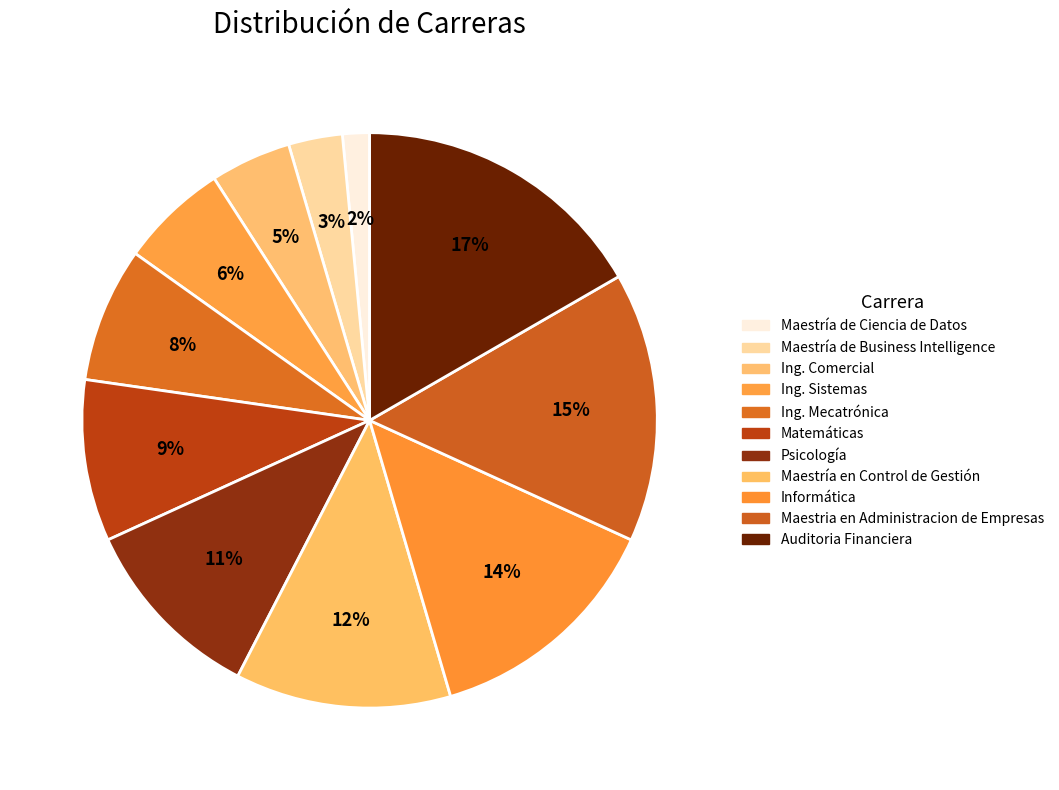

Which has a higher value, Psicología or Ing. Comercial?

Psicología